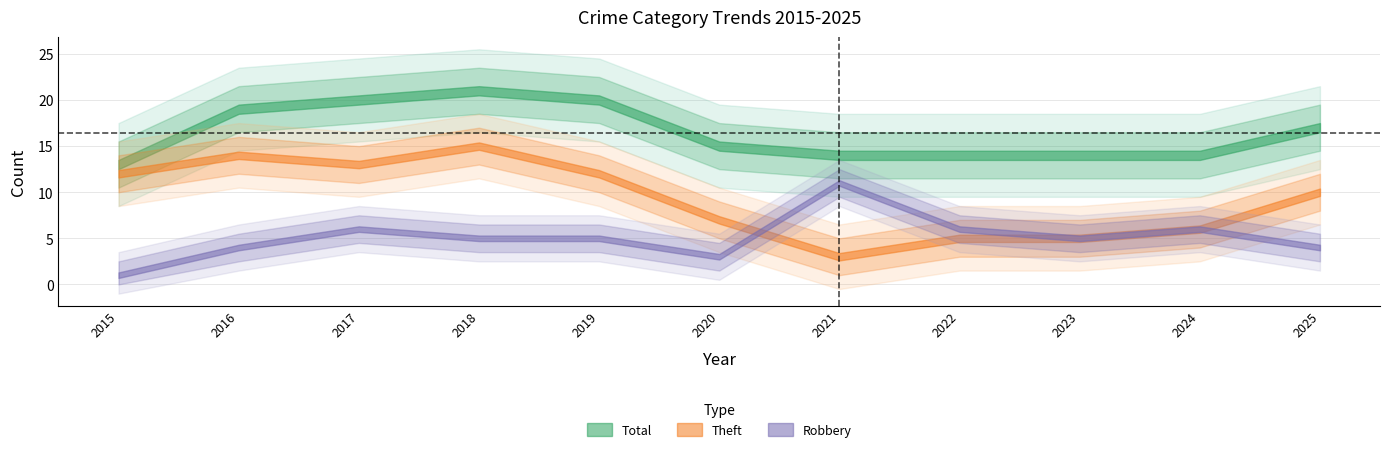

At how many categories does at least one series exceed 10?

11